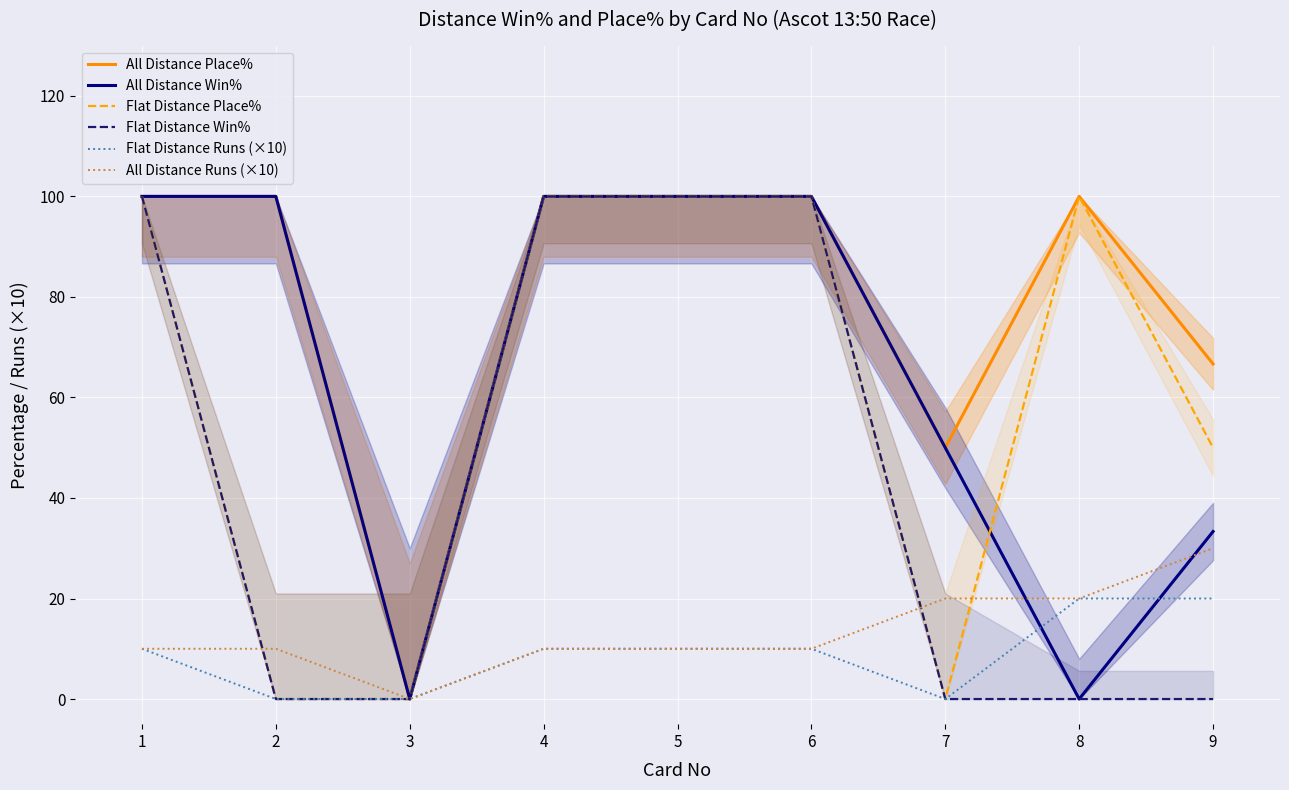

How many lines are shown in the chart?

6